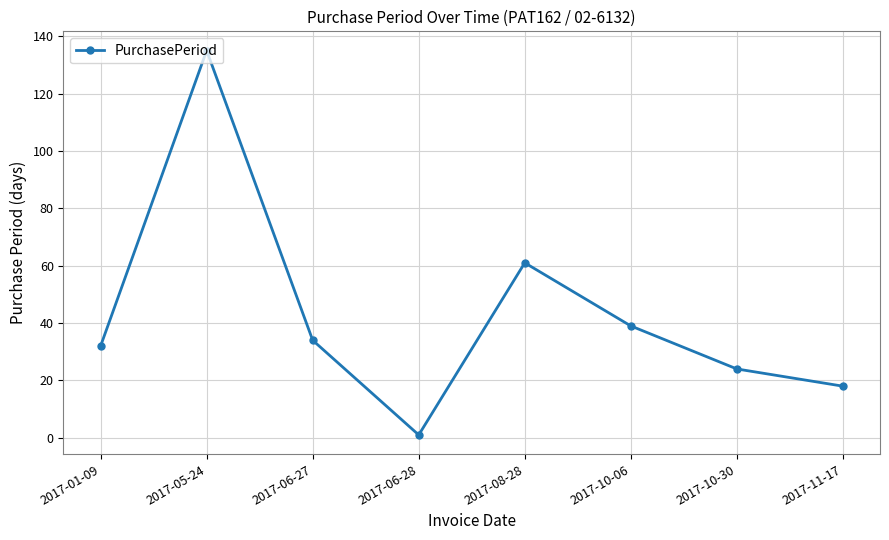

Reading left to right, what are all the values shown in this chart?

32	135	34	1	61	39	24	18